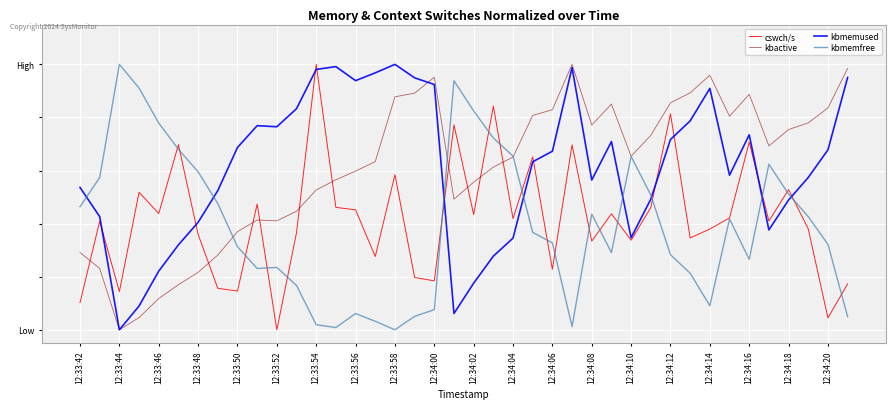

What are all the series names shown in the legend?

cswch/s, kbactive, kbmemused, kbmemfree